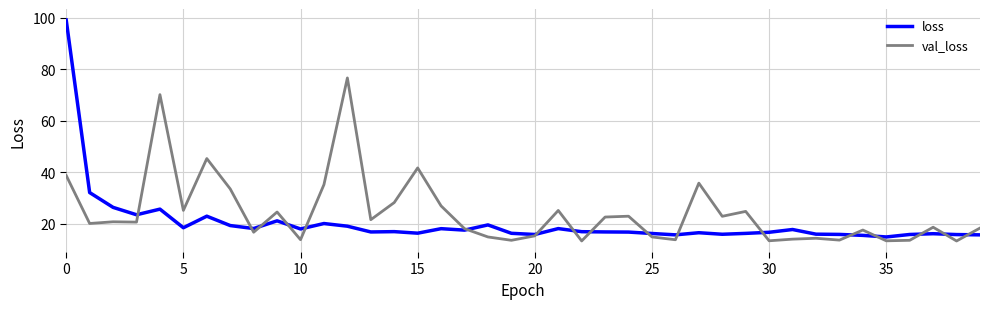

Which series has the widest spread of values?

loss